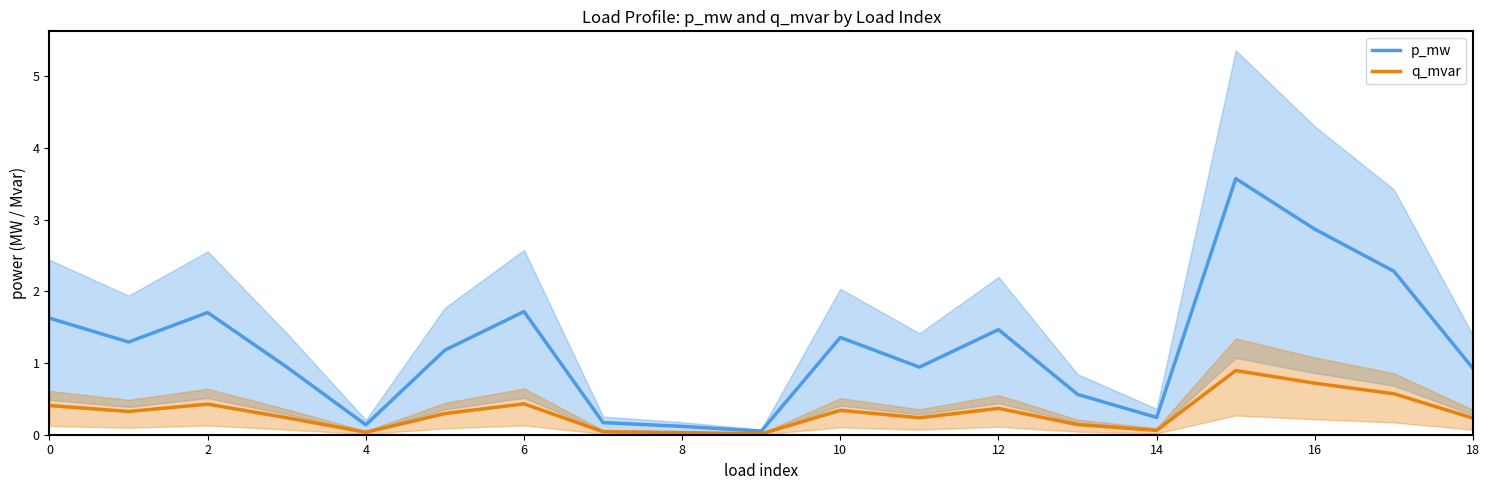

What is the value of the q_mvar point at the 7th from the left?

0.4